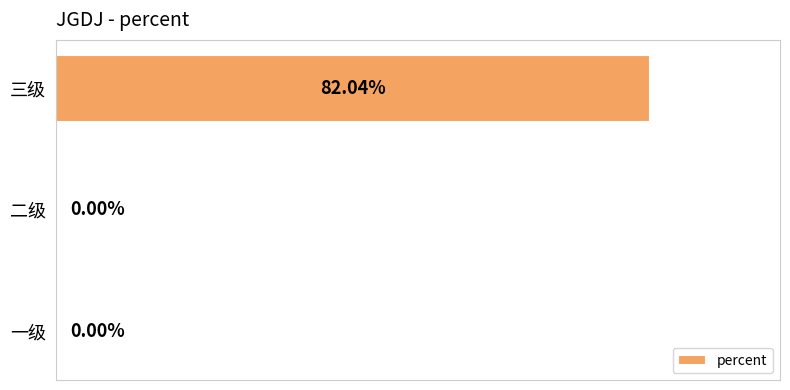

Between 一级 and 三级, which is larger?

三级